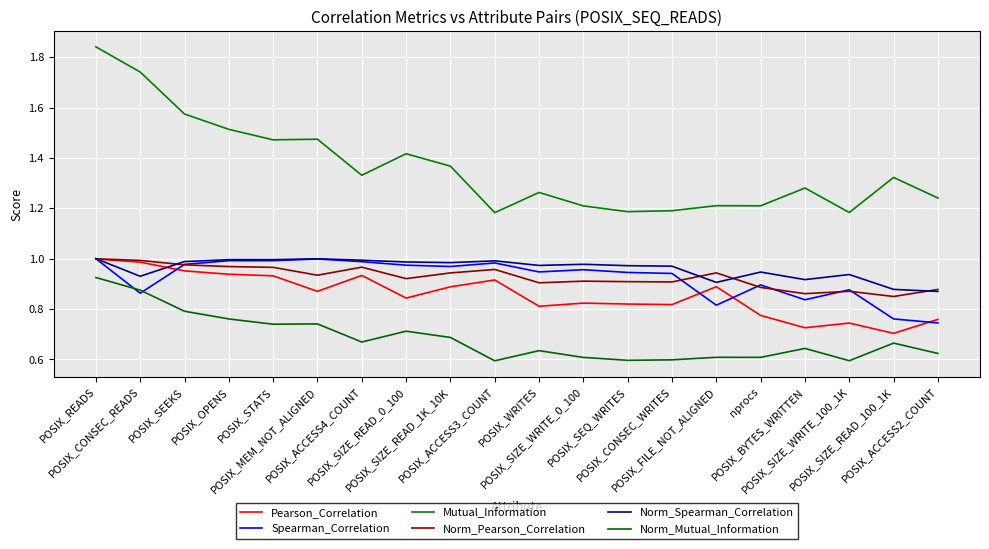

Which series has the widest spread of values?

Mutual_Information